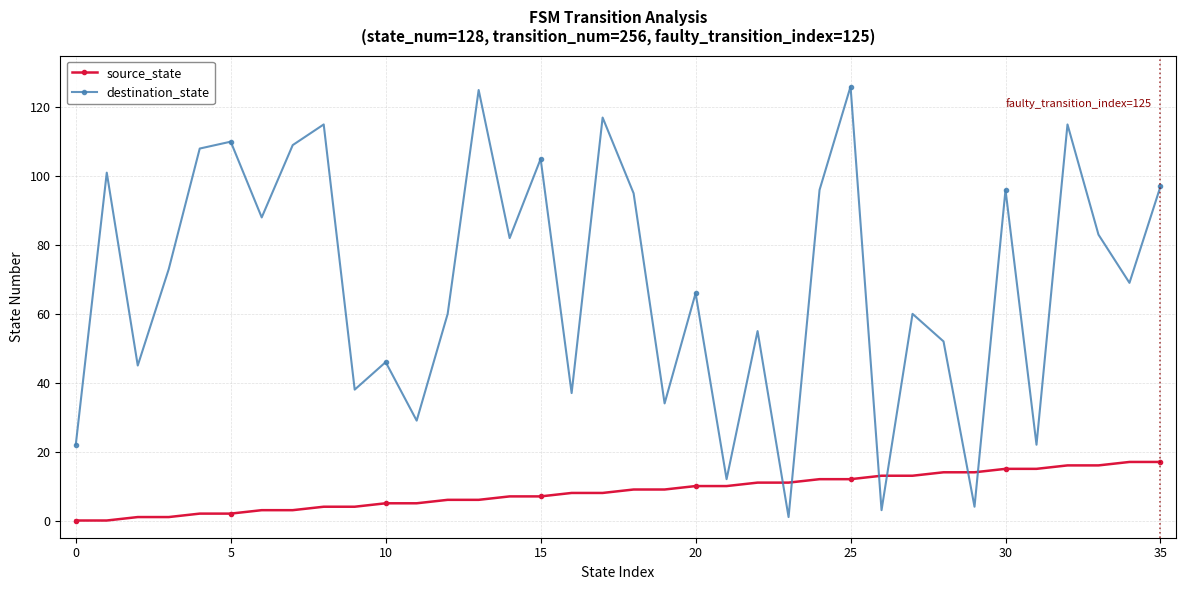

Reading left to right, list all the values displayed in this chart.

source_state: 0	0	1	1	2	2	3	3	4	4	5	5	6	6	7	7	8	8	9	9	10	10	11	11	12	12	13	13	14	14	15	15	16	16	17	17
destination_state: 22	101	45	73	108	110	88	109	115	38	46	29	60	125	82	105	37	117	95	34	66	12	55	1	96	126	3	60	52	4	96	22	115	83	69	97